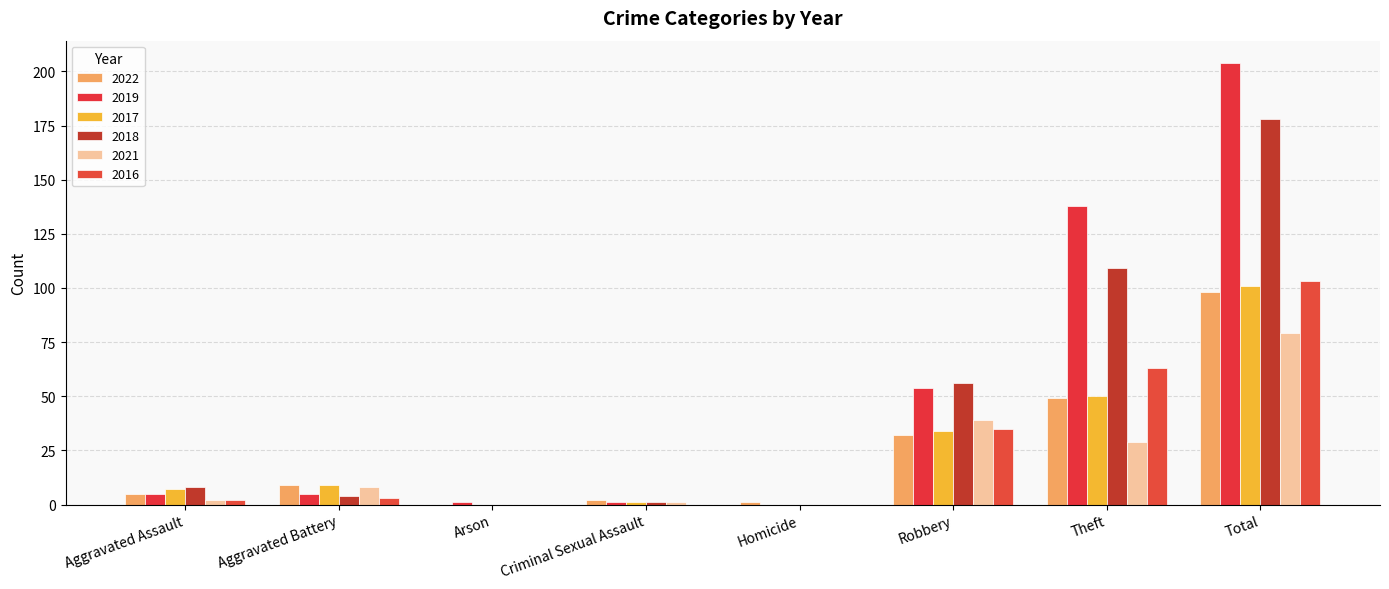

What is the label of the 7th bar from the left?

Theft